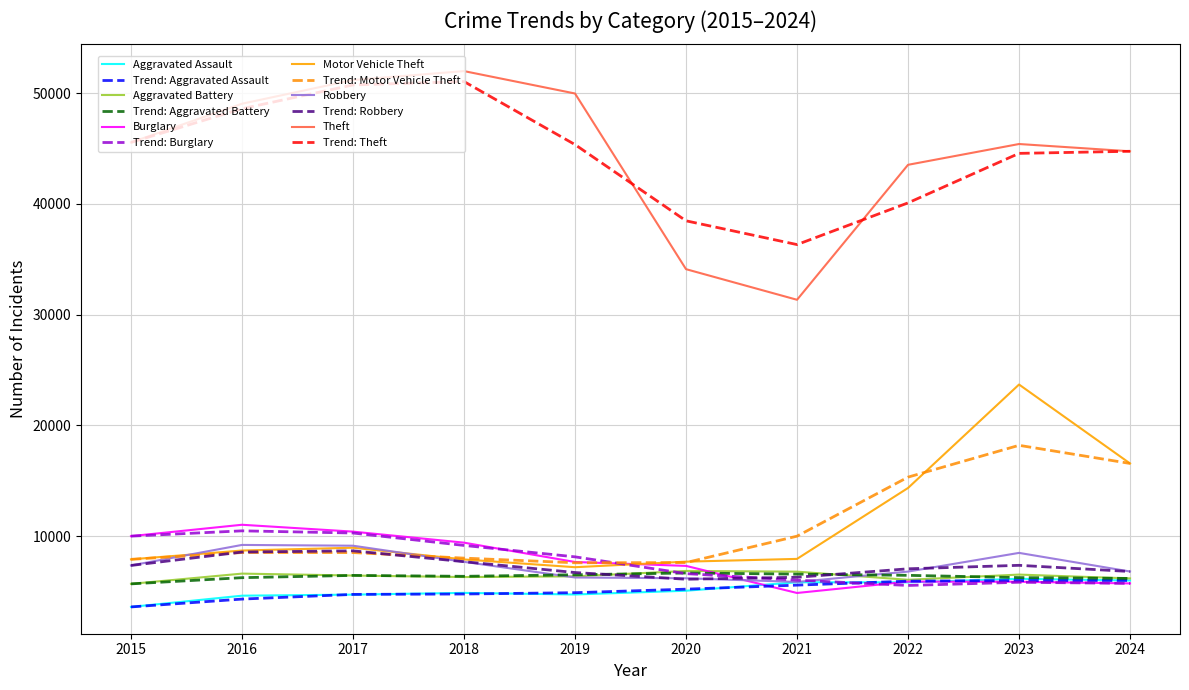

What are all the series names shown in the legend?

Aggravated Assault, Trend: Aggravated Assault, Aggravated Battery, Trend: Aggravated Battery, Burglary, Trend: Burglary, Motor Vehicle Theft, Trend: Motor Vehicle Theft, Robbery, Trend: Robbery, Theft, Trend: Theft